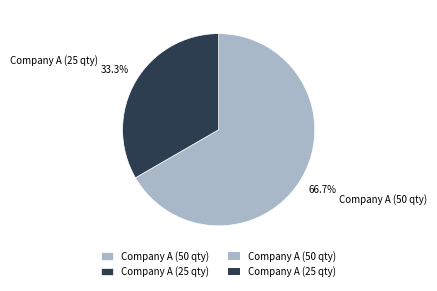

Which has a higher value, Company A (50 qty) or Company A (25 qty)?

Company A (50 qty)